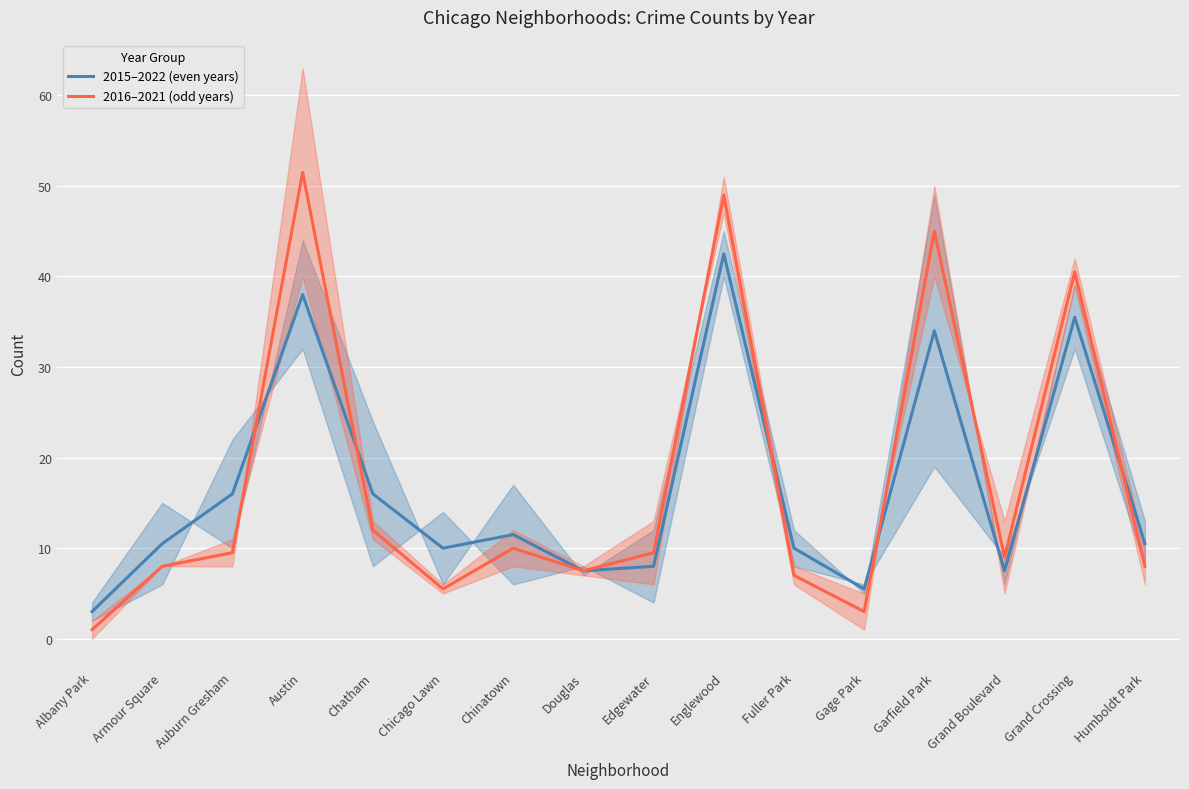

How many distinct data groups are displayed?

2